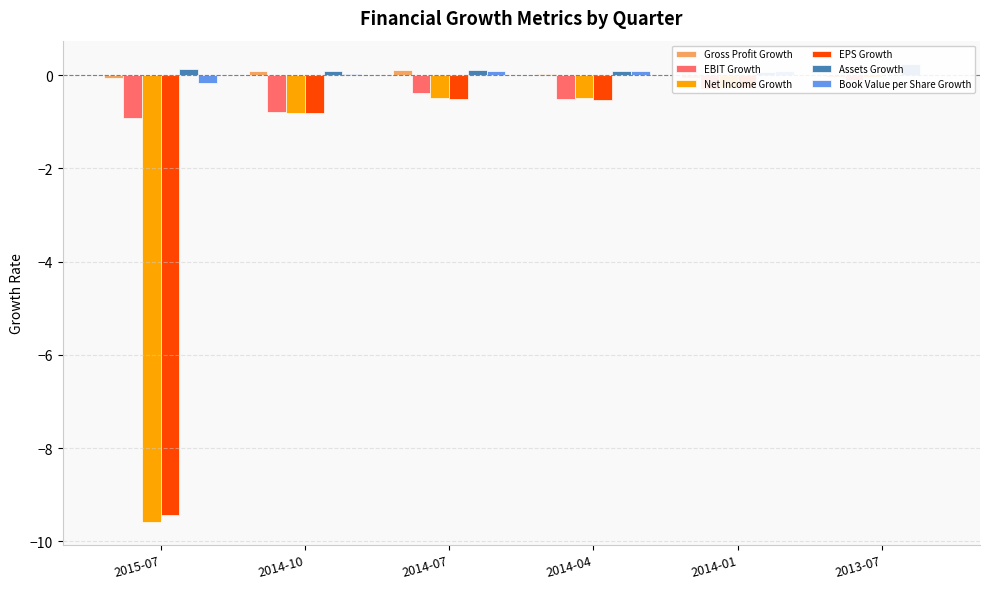

Which category has the highest value across all series?

2013-07